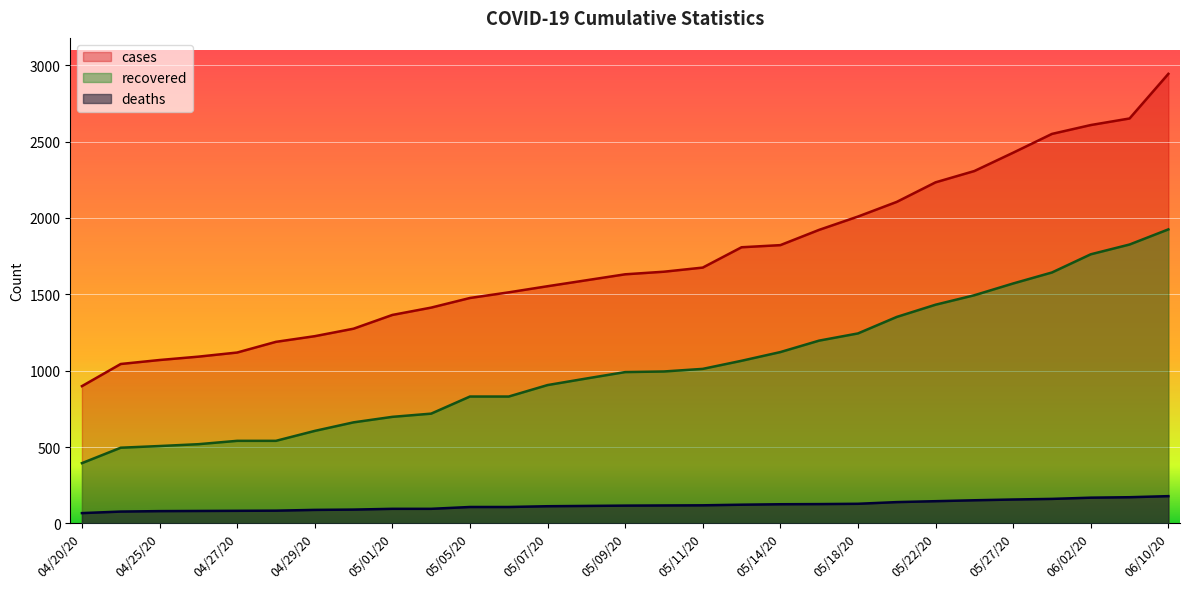

What is the difference between the maximum and minimum values in the cases series?

2044